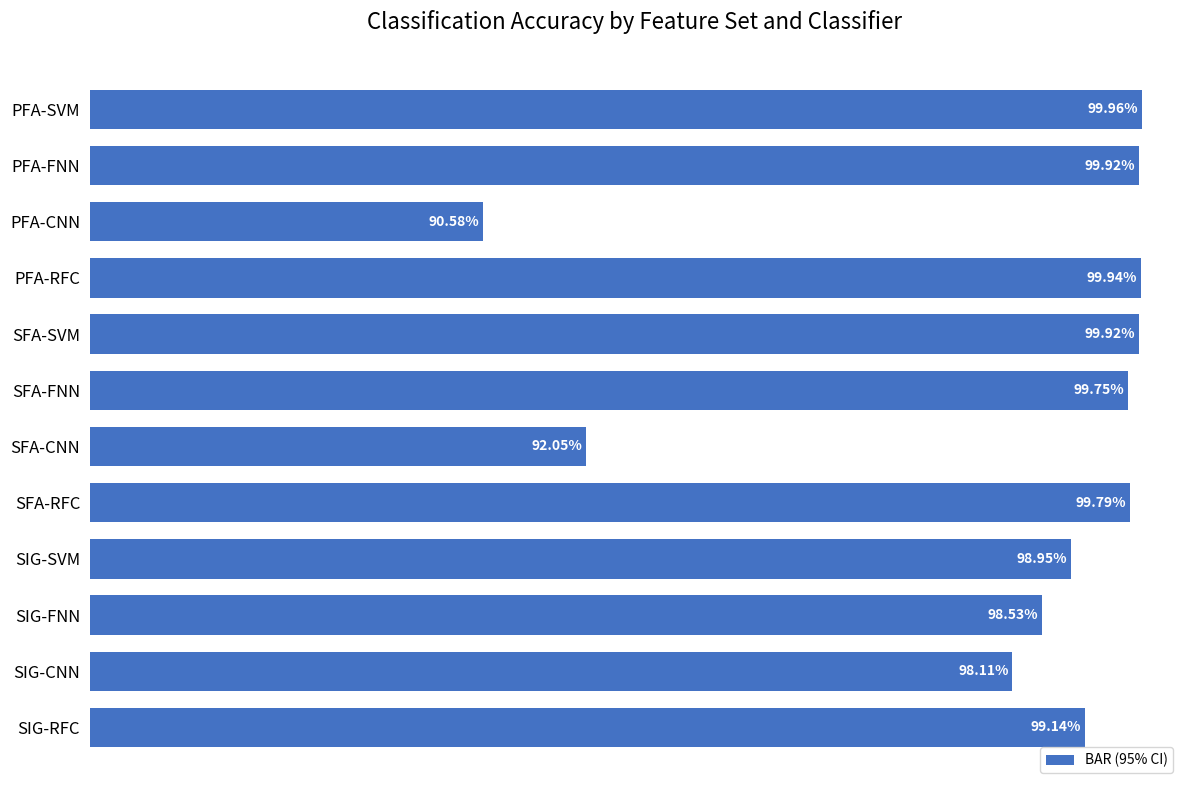

What is the label of the 6th bar from the bottom?

SFA-CNN